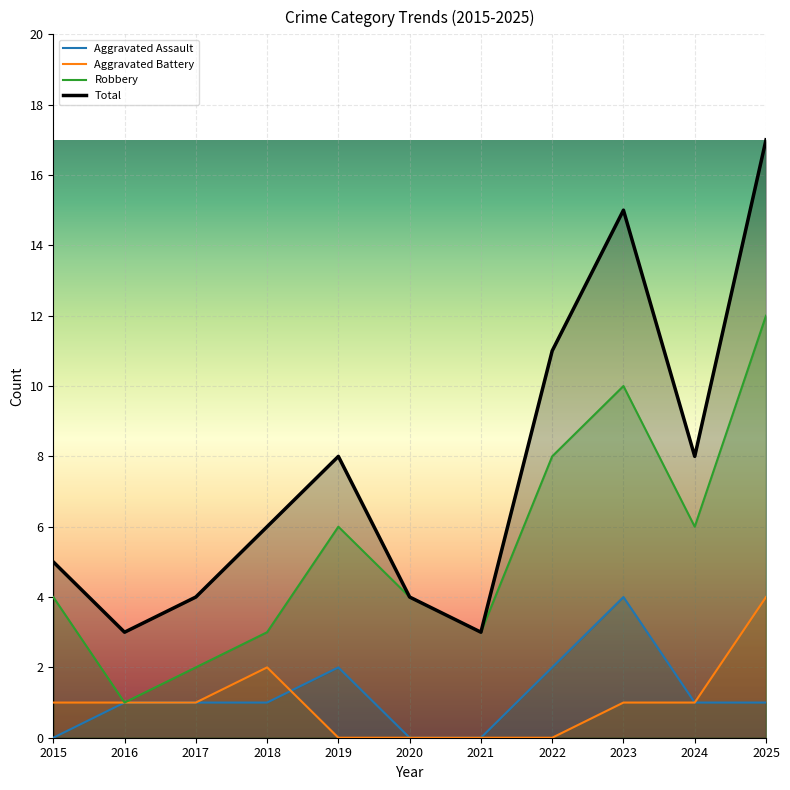

Where is the first local minimum for Robbery?

2016